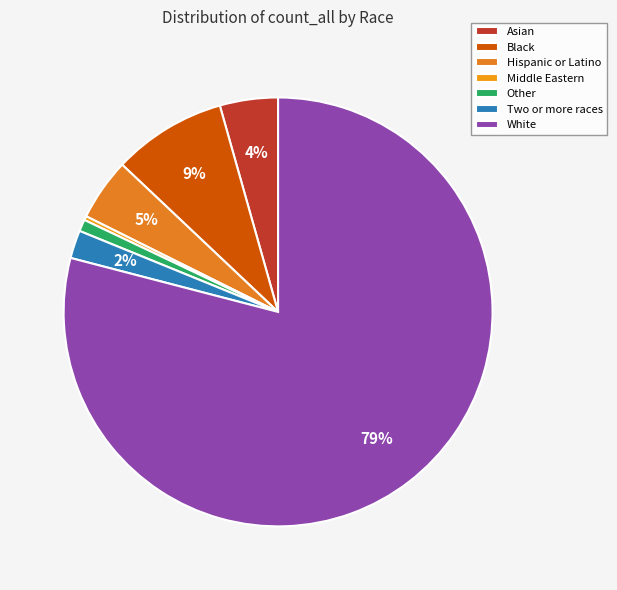

Which slice is the smallest?

Middle Eastern